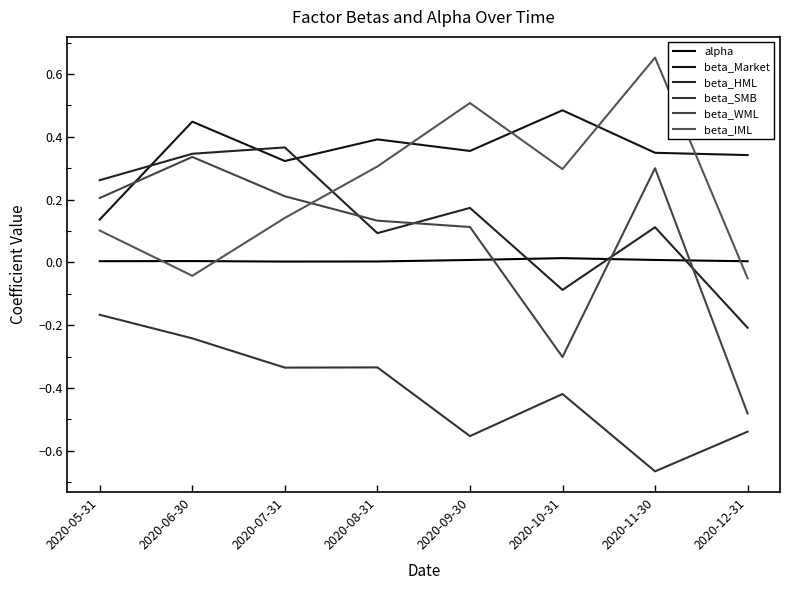

The value of beta_Market at 2020-07-31 is 0.2. True or false?

False